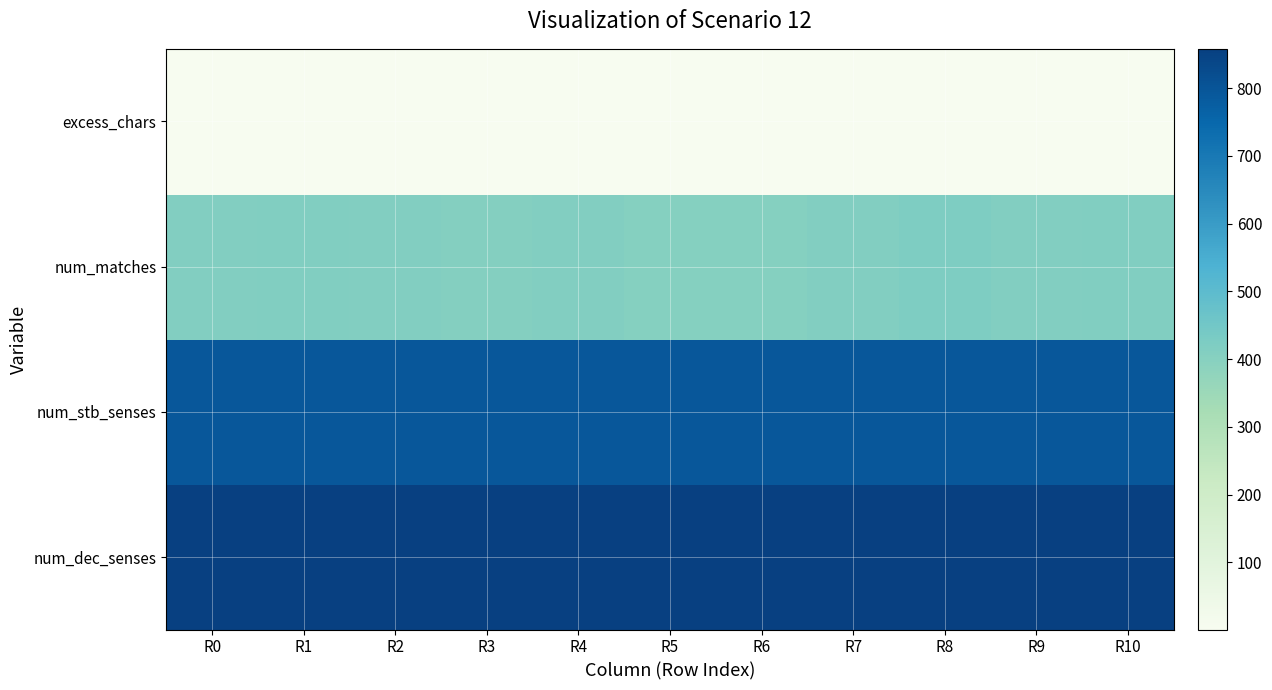

Which series has the widest spread of values?

num_matches